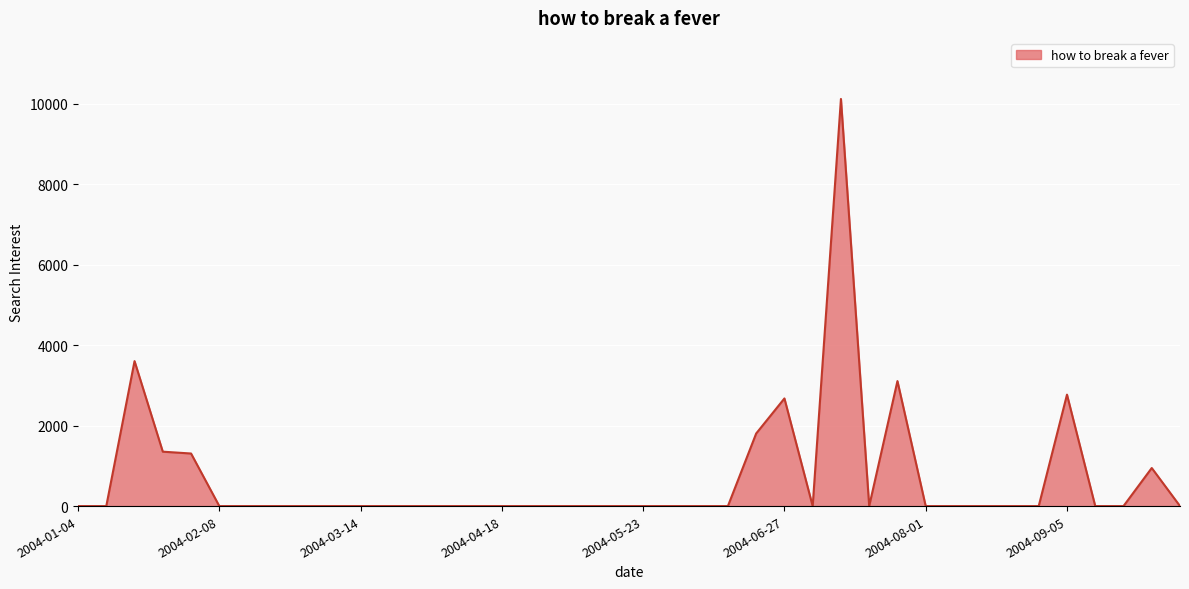

How many categories are shown in the chart?

40